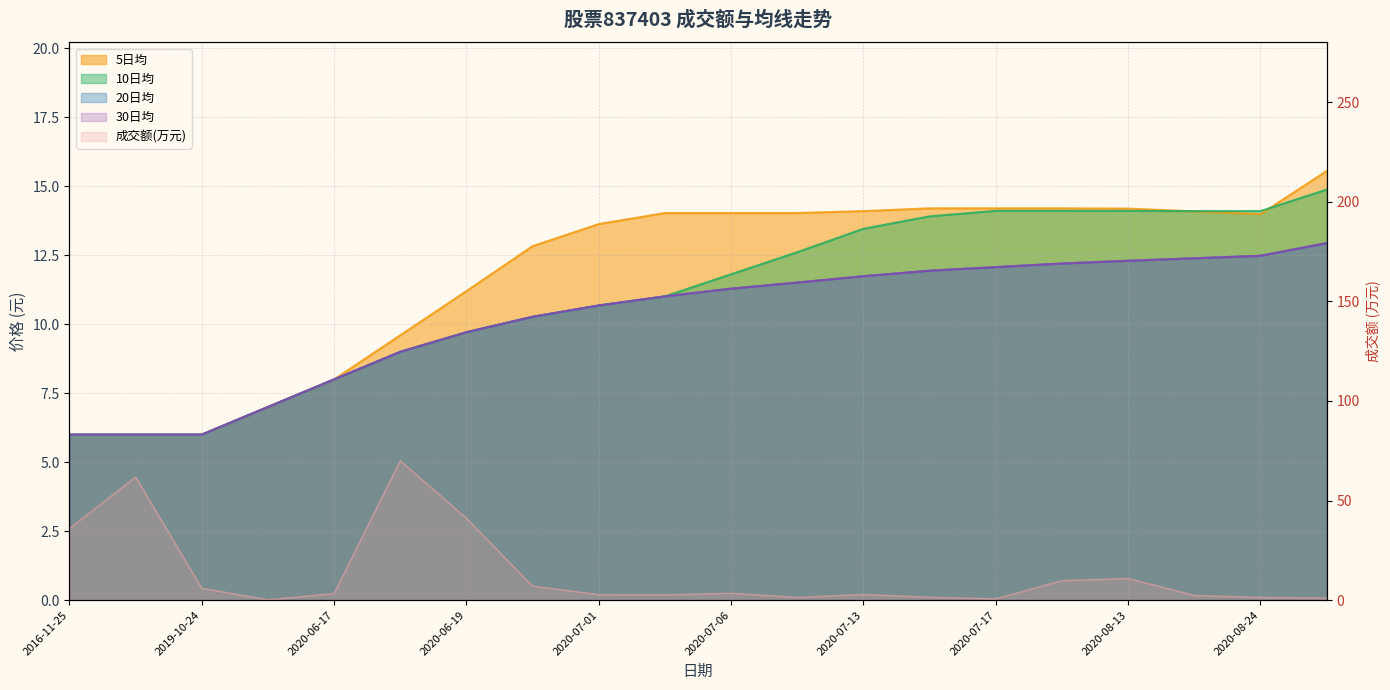

What is the label of the 4th point from the left?

2020-06-11